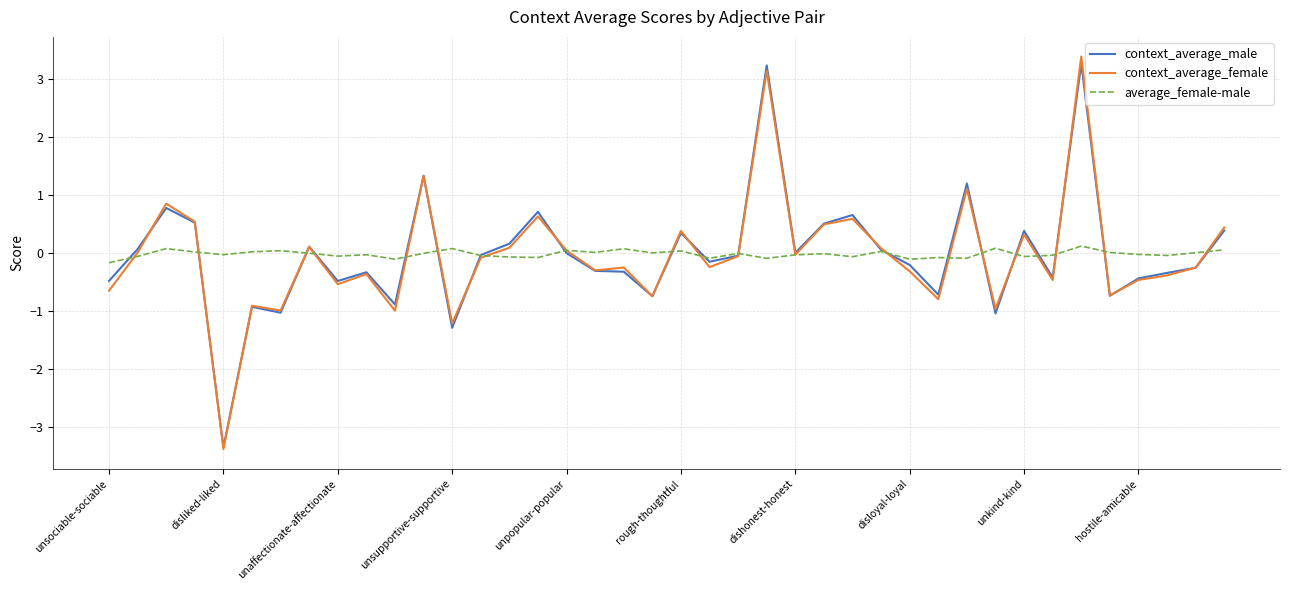

Is this an area chart (filled region under the line)?

No